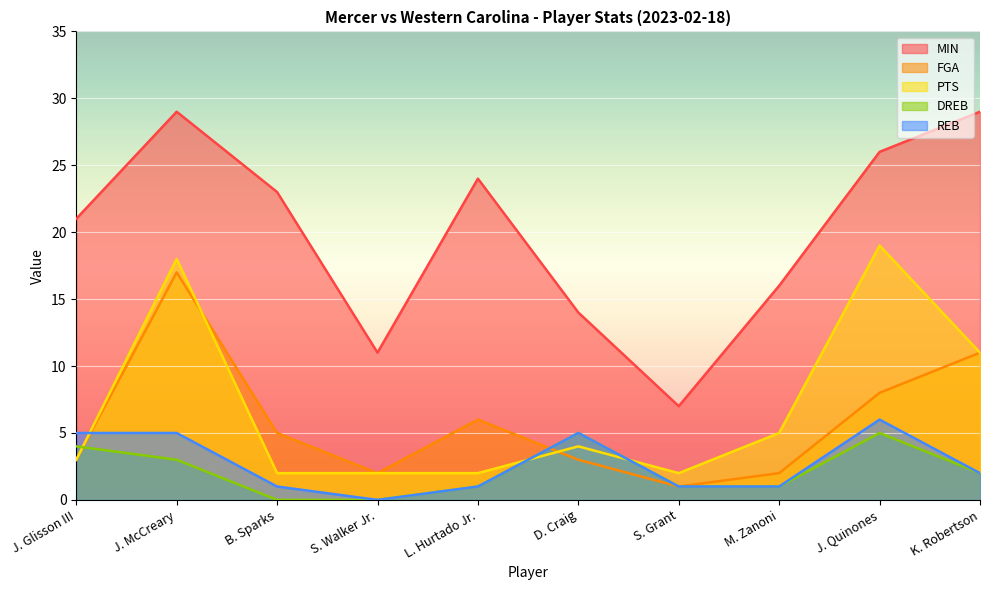

Is it true that REB equals 1 at M. Zanoni?

True